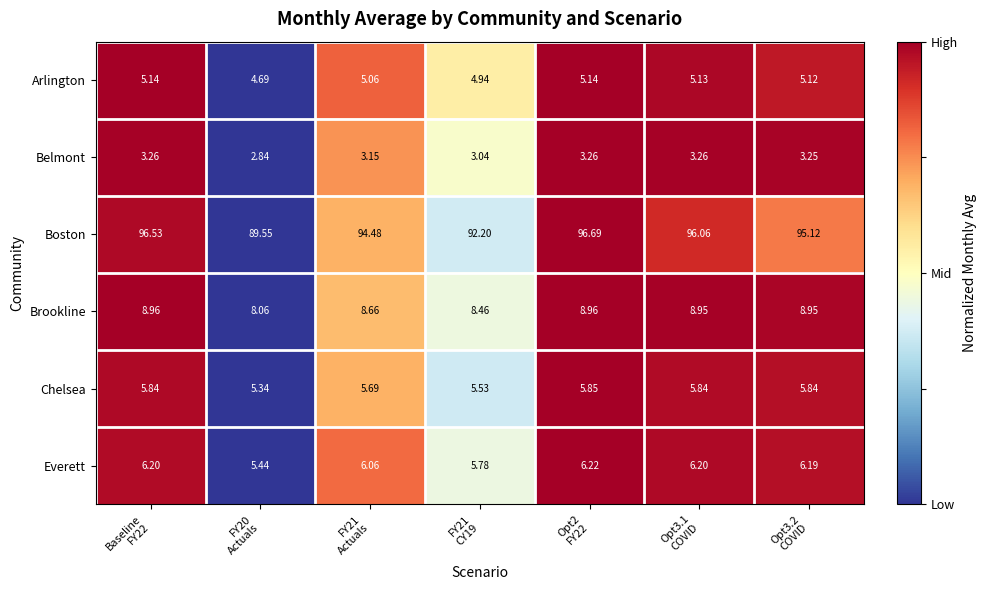

Rank the series by their maximum value, from lowest to highest.

Belmont, Arlington, Chelsea, Everett, Brookline, Boston